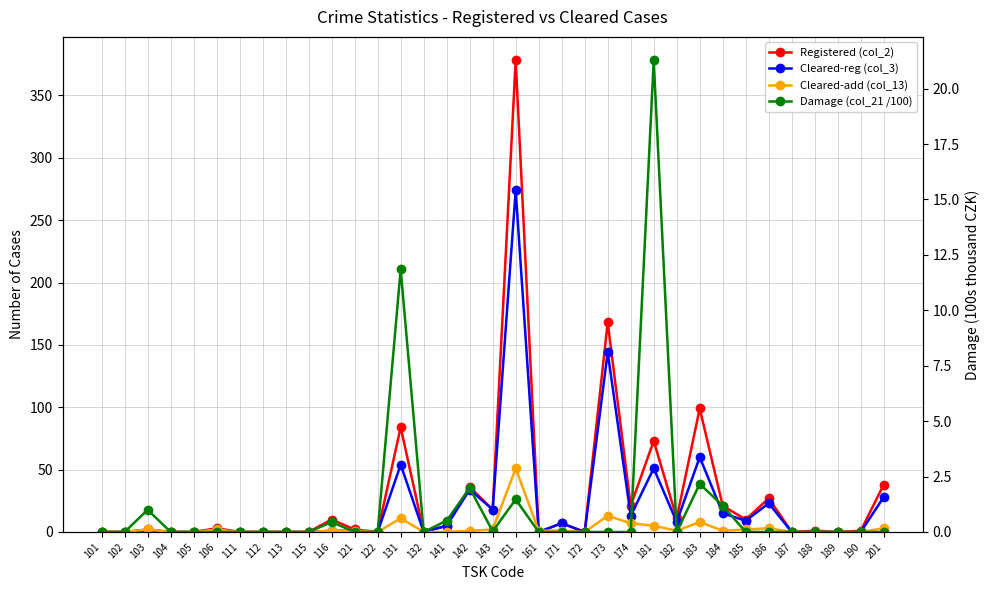

At which label does Cleared-add (col_13) reach its minimum?

101